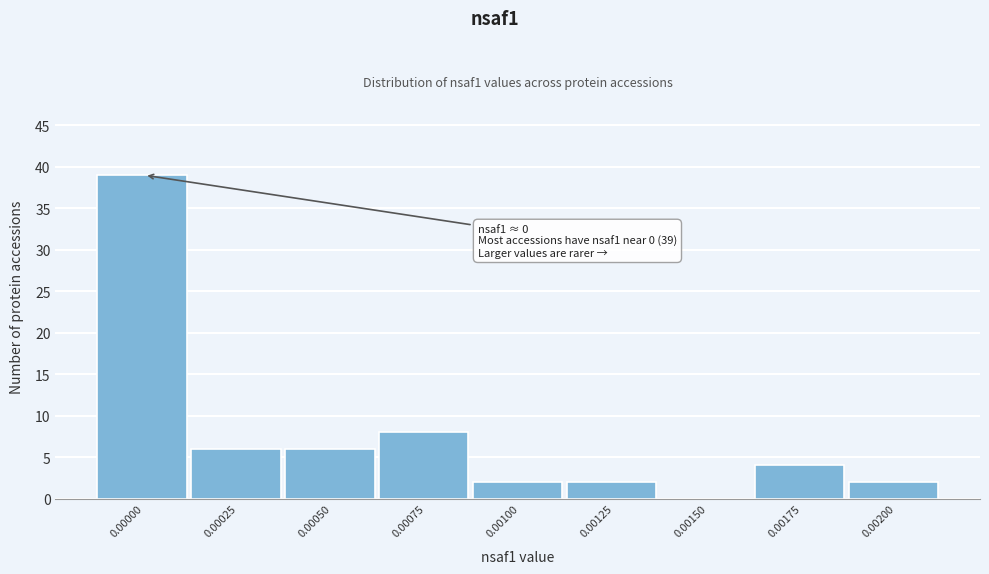

Reading right to left, extract all data points from this chart.

0.00200=2	0.00175=4	0.00150=0	0.00125=2	0.00100=2	0.00075=8	0.00050=6	0.00025=6	0.00000=39